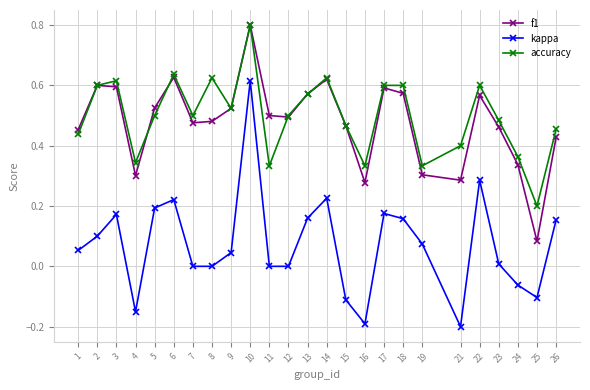

After their last crossing, which series has the higher values: f1 or accuracy?

accuracy